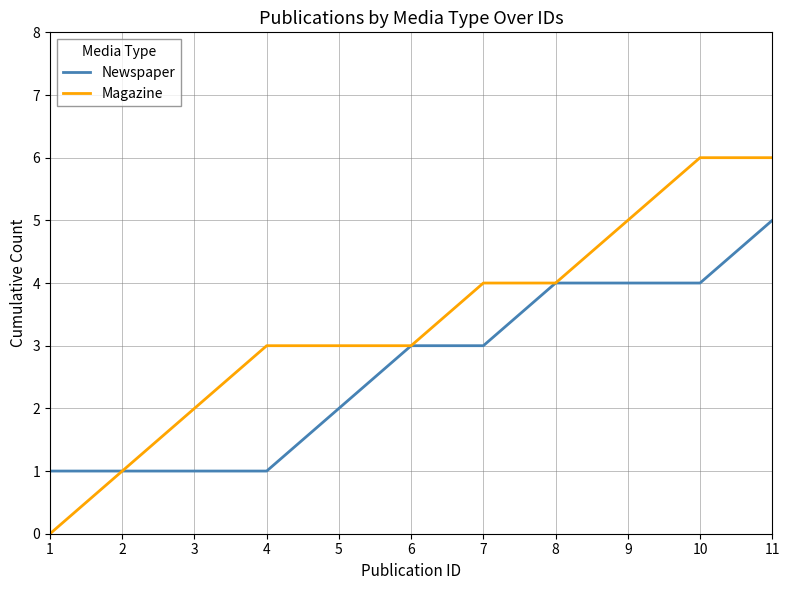

What is the maximum value for Magazine?

6